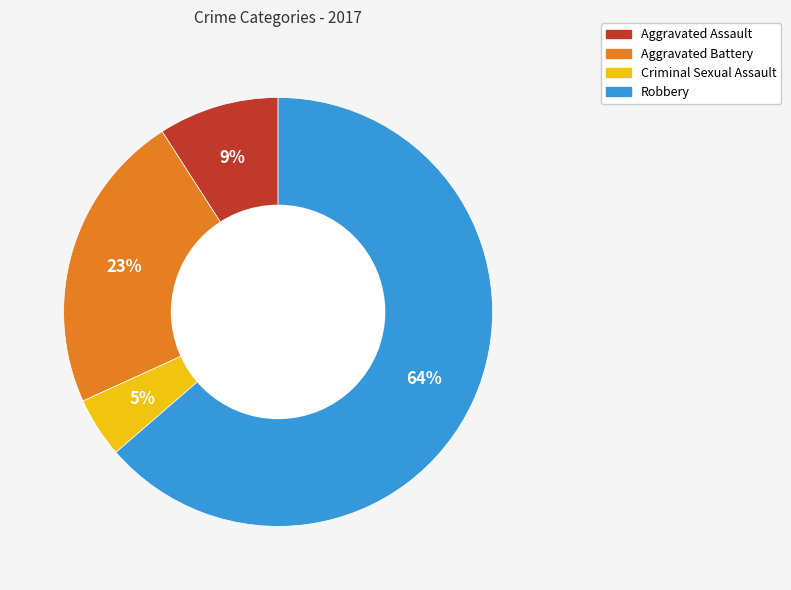

Rank the categories by value from highest to lowest.

Robbery, Aggravated Battery, Aggravated Assault, Criminal Sexual Assault